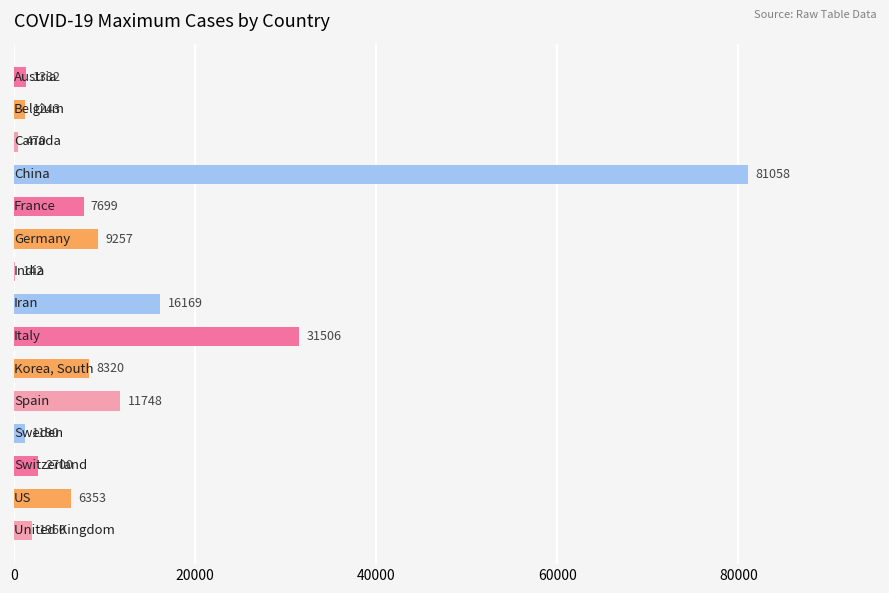

What is the sum of all values?

181147